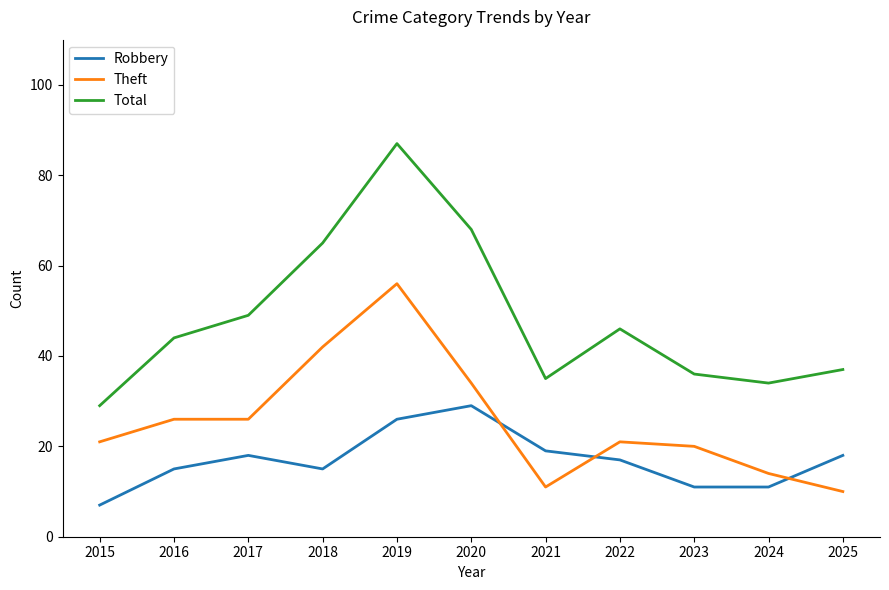

True or false: Total has a value of 78 at 2017.

False